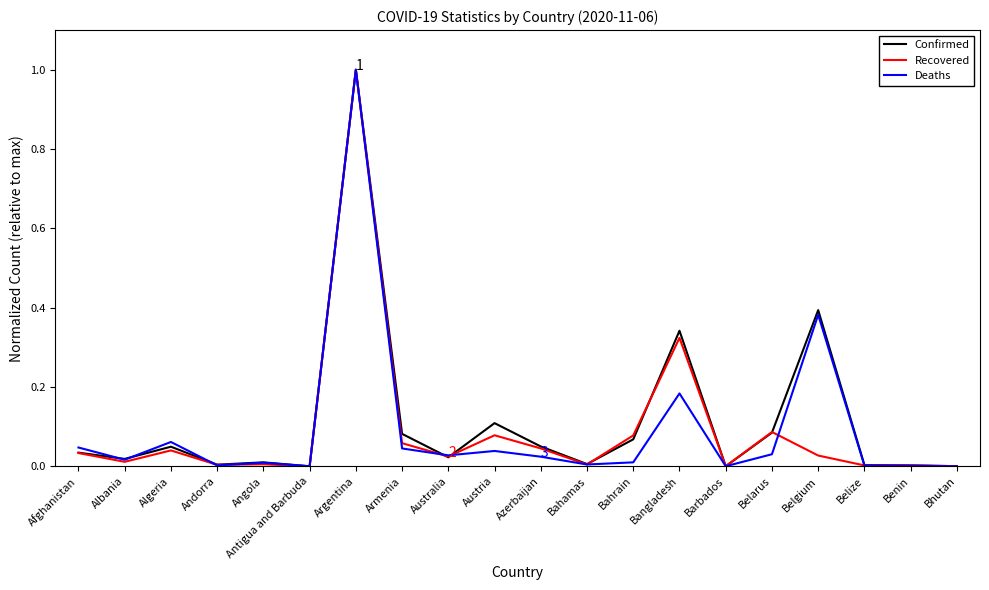

At which category is the sum across all series the highest?

Argentina